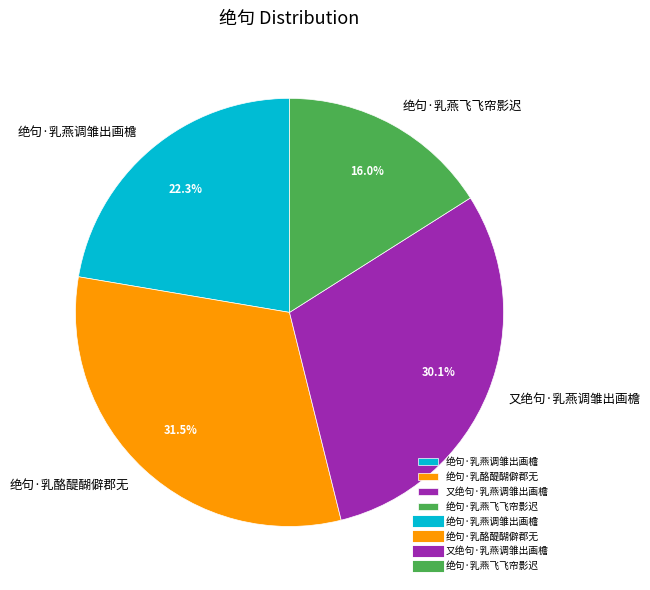

Approximately how many times larger is the value at 绝句·乳燕调雏出画檐 compared to 绝句·乳酪醍醐僻郡无?

0.7